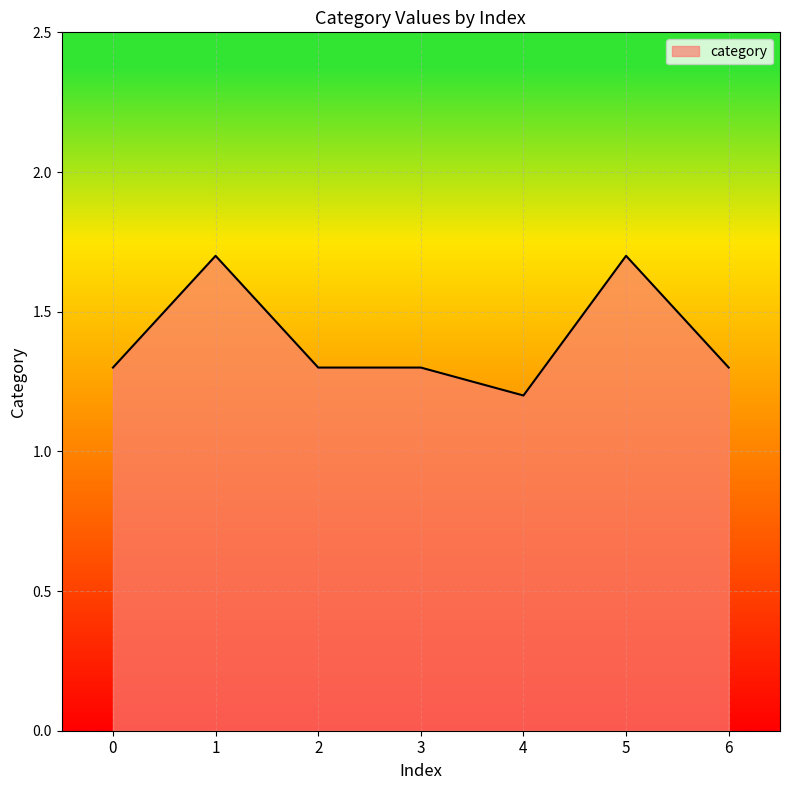

What is the greatest value displayed?

1.7